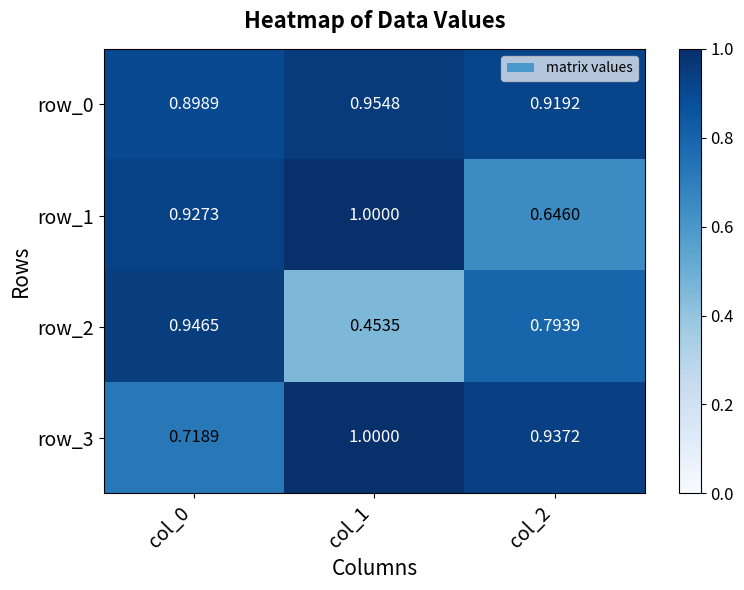

What is the sum of the row_3 values at col_1 and col_0?

1.7